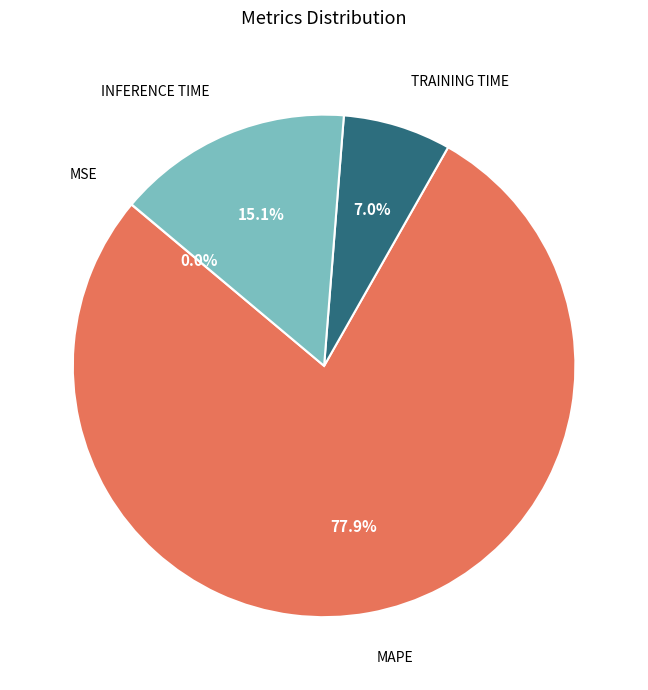

Does any single category account for the majority?

Yes